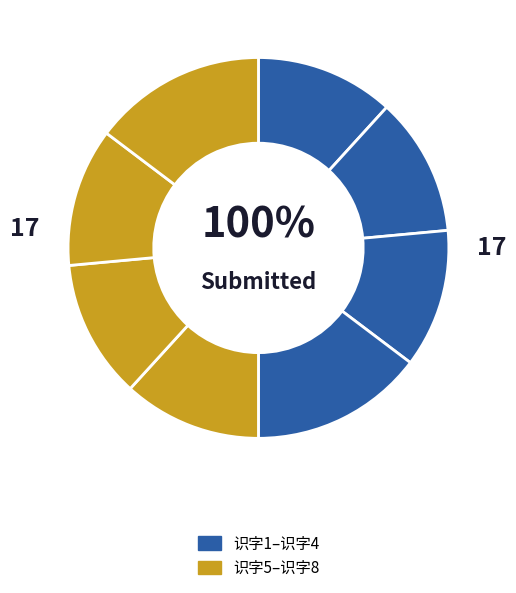

To the nearest percent, what is the combined percentage of 识字3 and 识字1?

24%